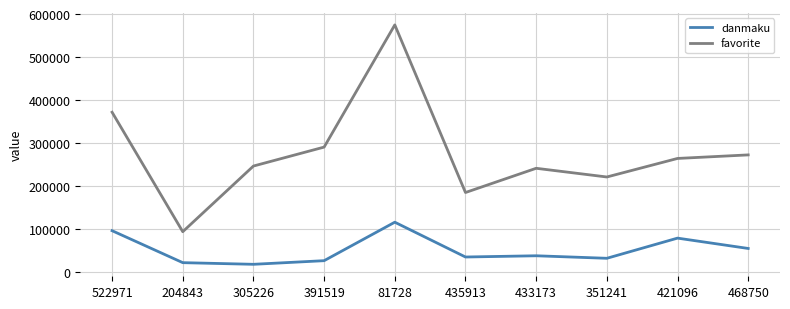

How many interior local valleys does the favorite series have?

3